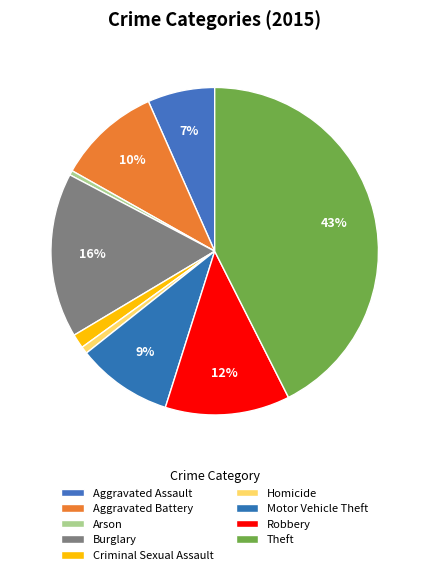

True or false: Arson accounts for 8% of the total.

False